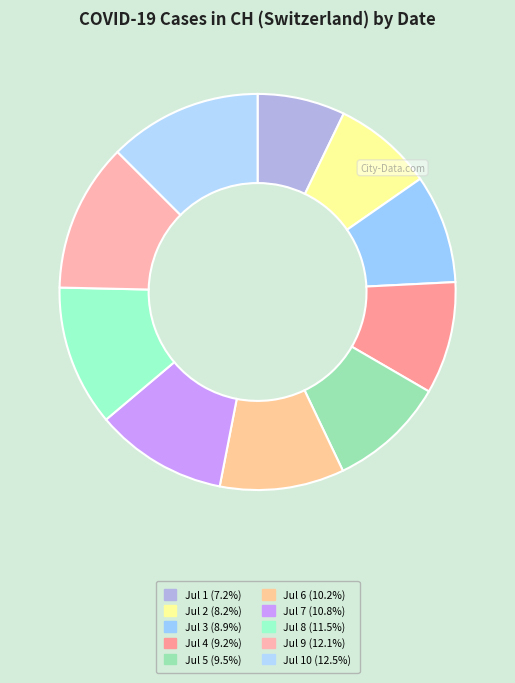

How many segments does this pie chart have?

10